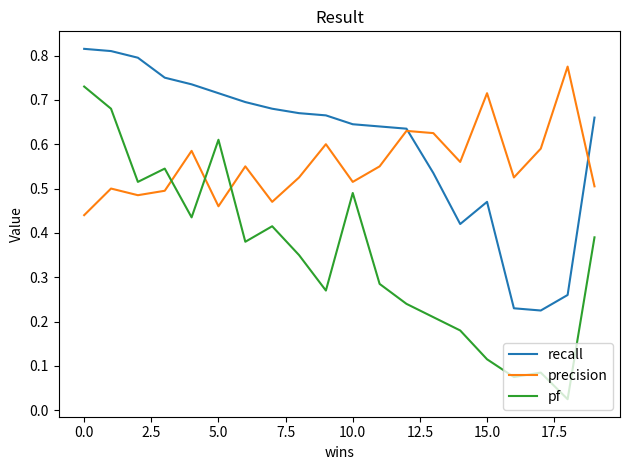

Which series has the largest range (max minus min)?

pf